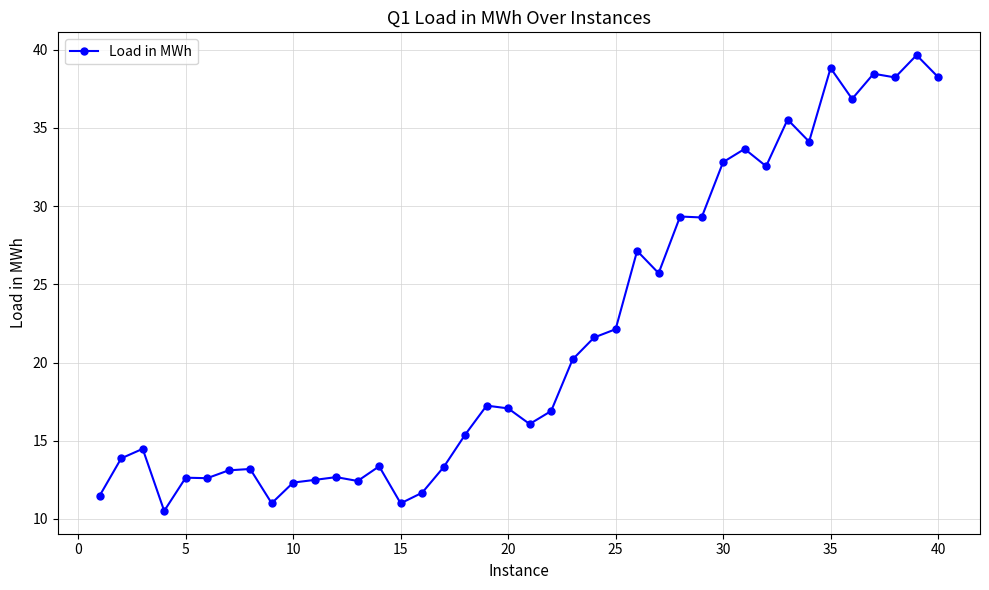

What is the sum of all values?

869.2